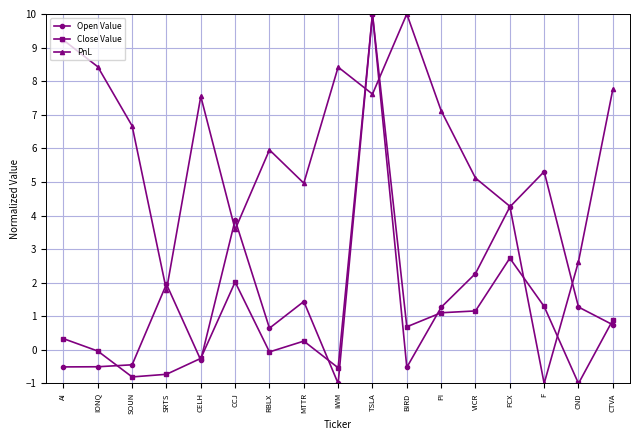

Rank the series by their average value, from highest to lowest.

PnL, Open Value, Close Value